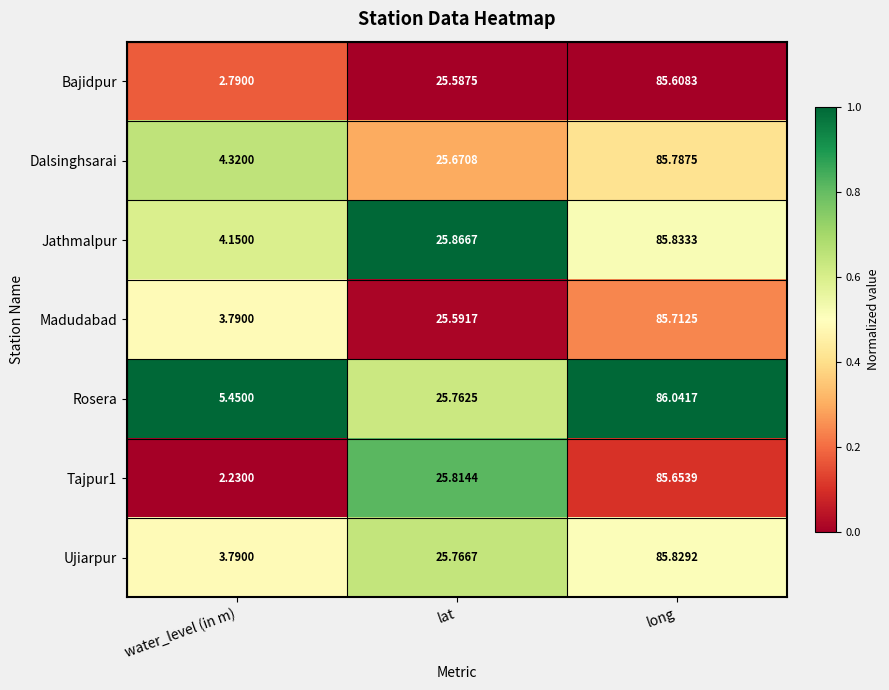

Which series changed the most between lat and long?

Rosera